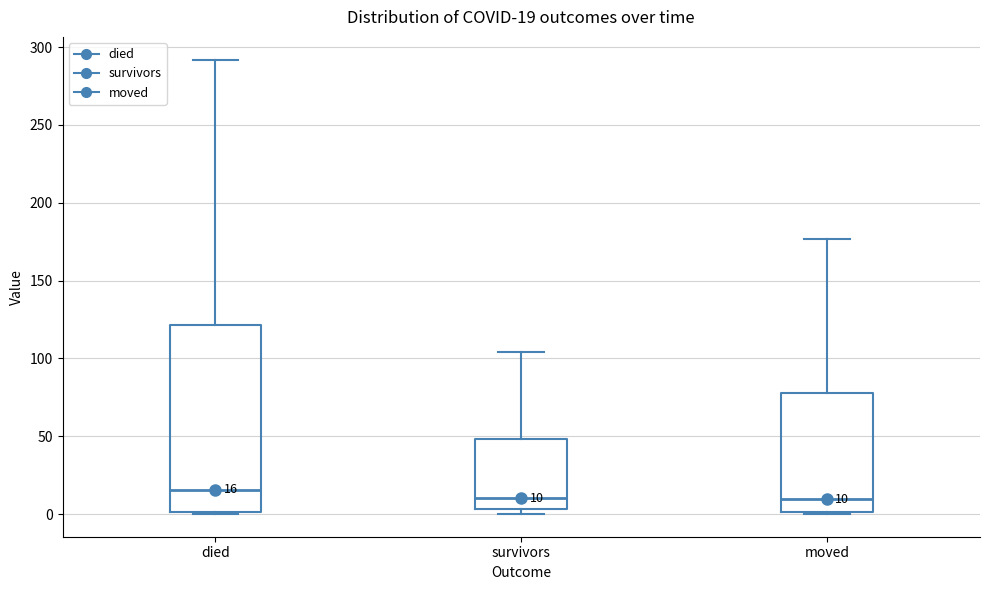

Which box is the tallest, from its lower edge to its upper edge?

died